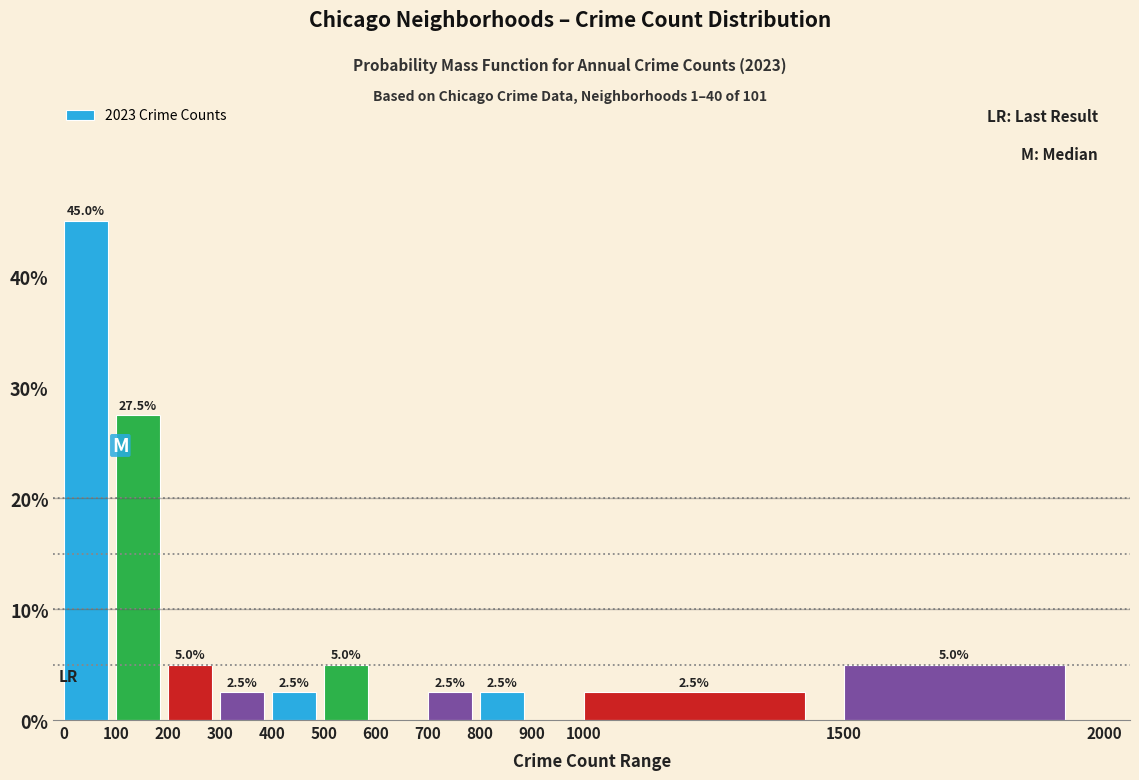

Which range on the x-axis has the tallest bar?

0 to 100